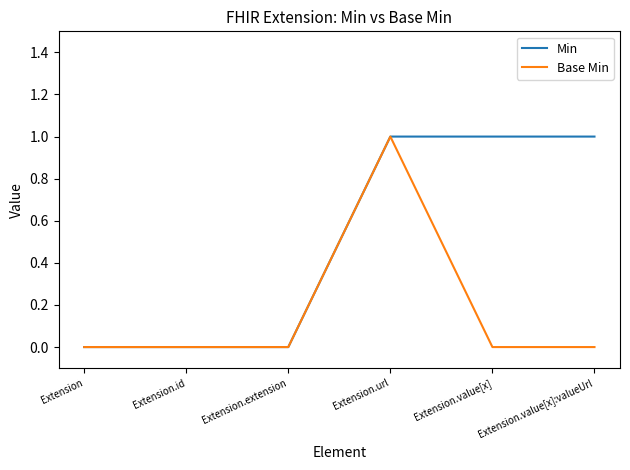

What position from the right is Extension.value[x]:valueUrl?

1